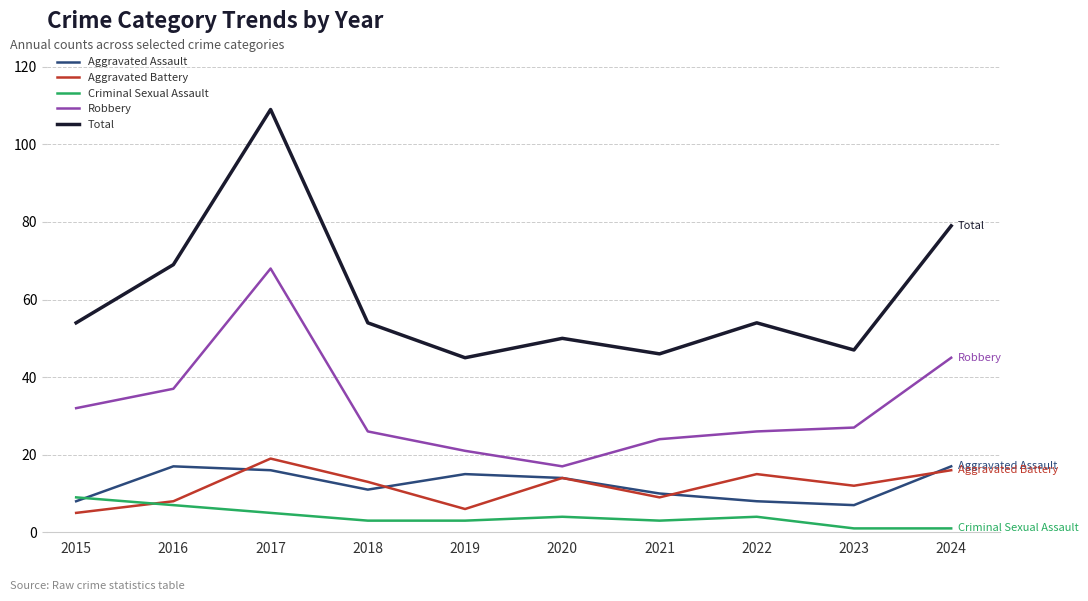

Count the number of categories in the chart.

10